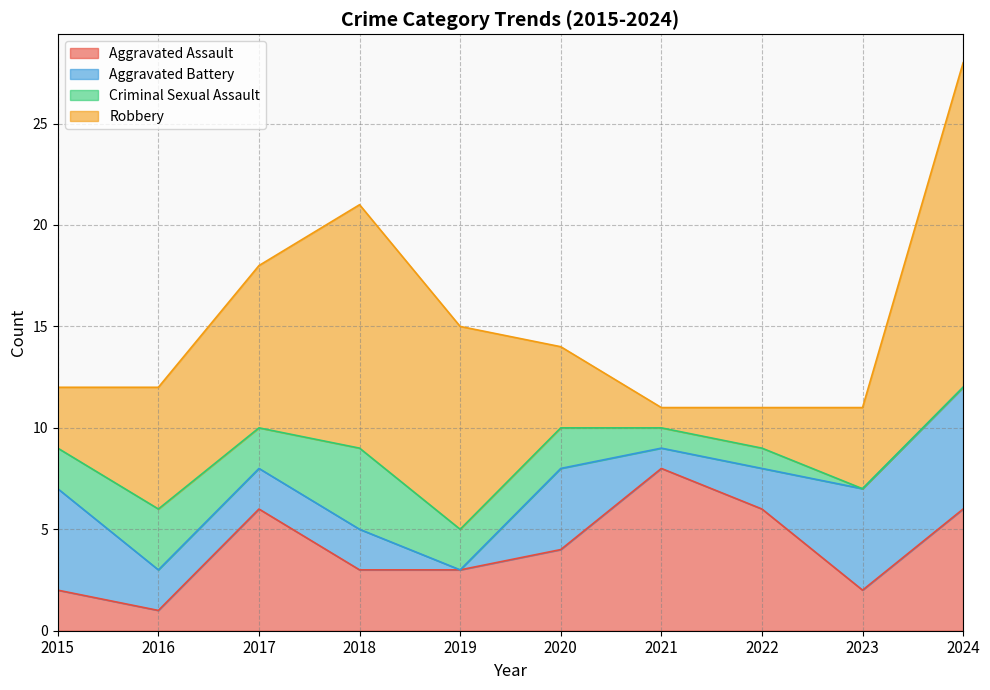

What is the maximum value shown in the chart?

28